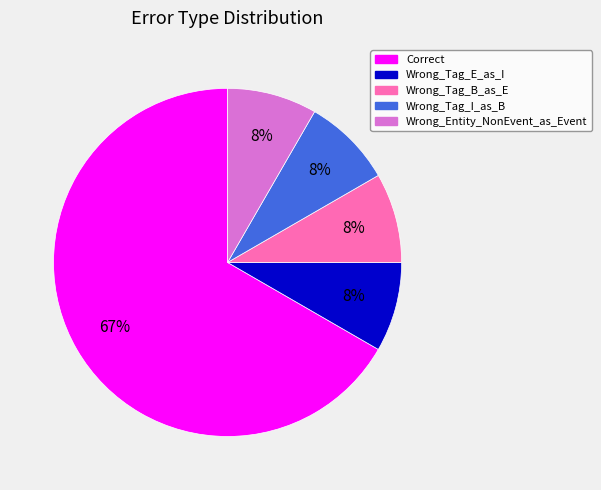

Which has a higher value, Correct or Wrong_Tag_I_as_B?

Correct